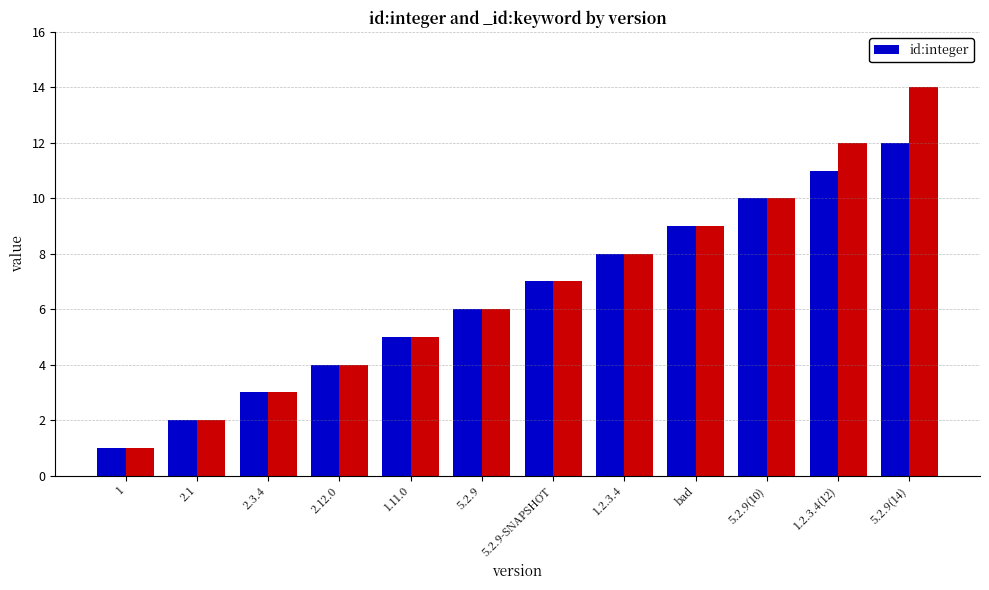

At which label is the value closest to 6?

5.2.9